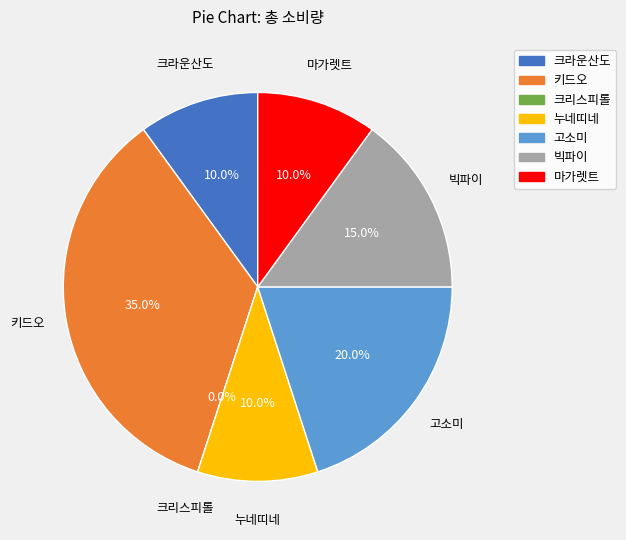

Is there any slice that represents more than half of the pie?

No